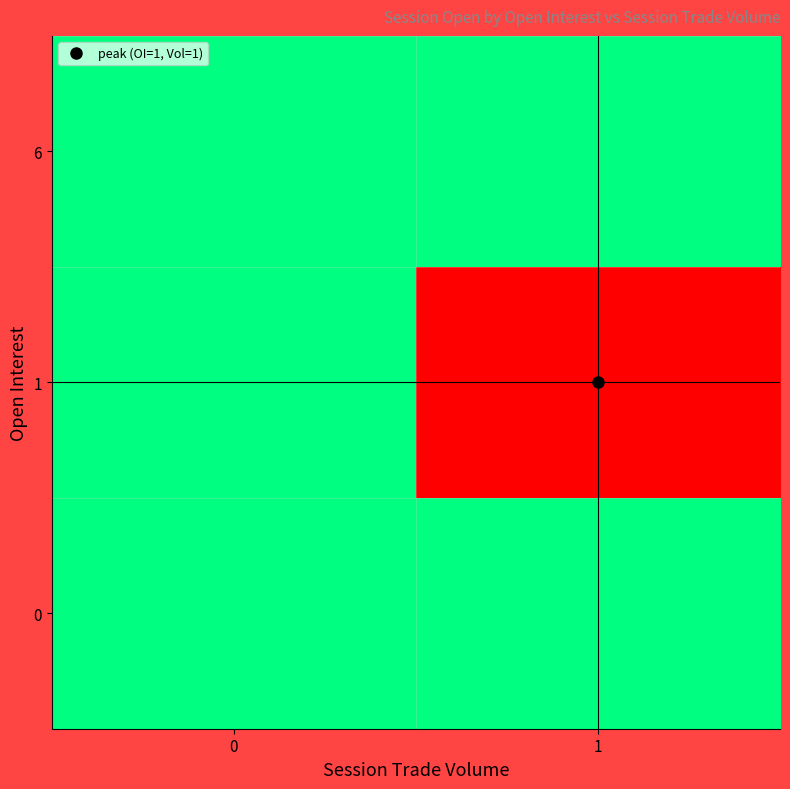

List the series in order of their peak value, lowest first.

0, 6, 1